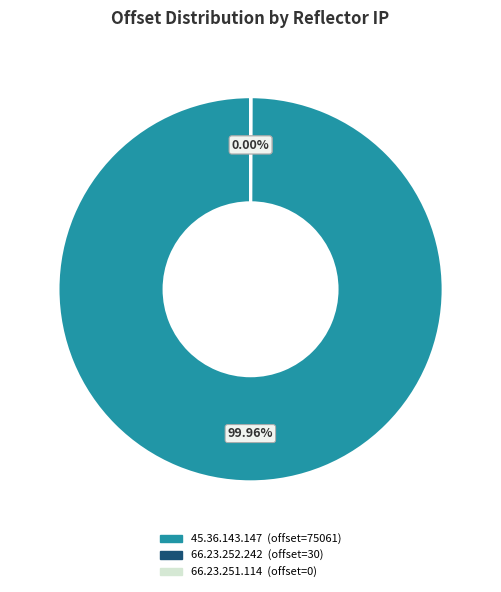

Does any single category account for the majority?

Yes